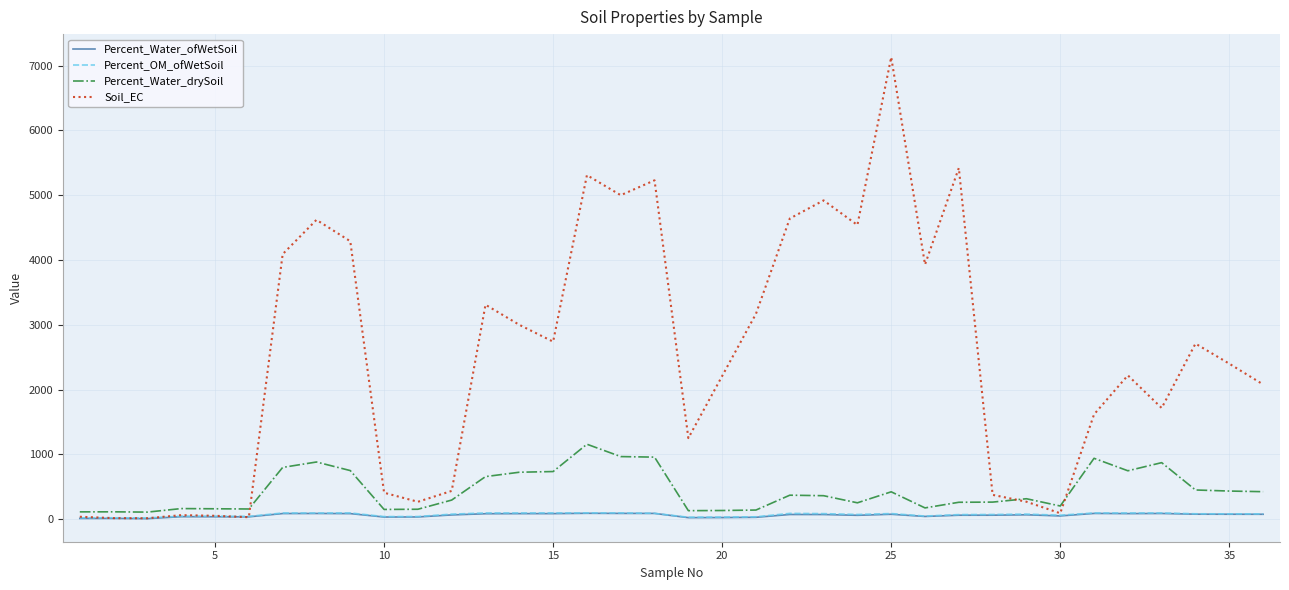

Which series has the widest spread of values?

Soil_EC